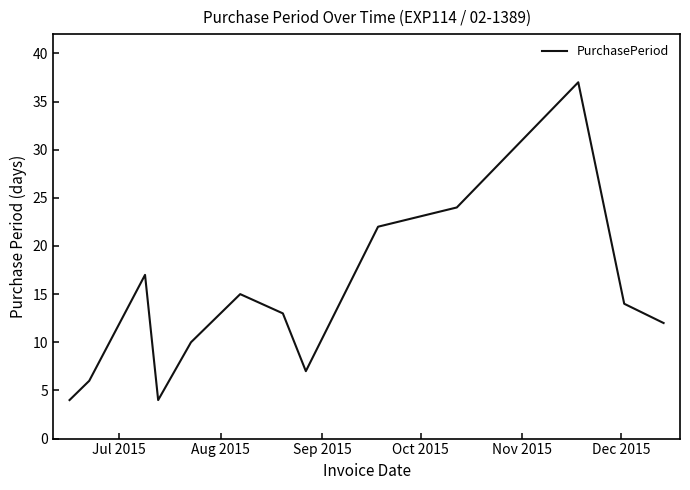

What is the greatest value displayed?

37